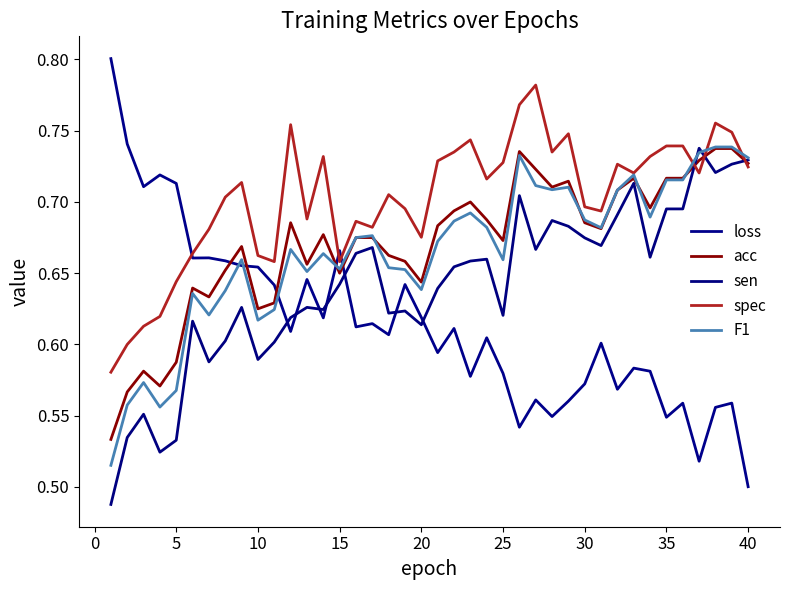

Does the chart have visible grid lines?

No